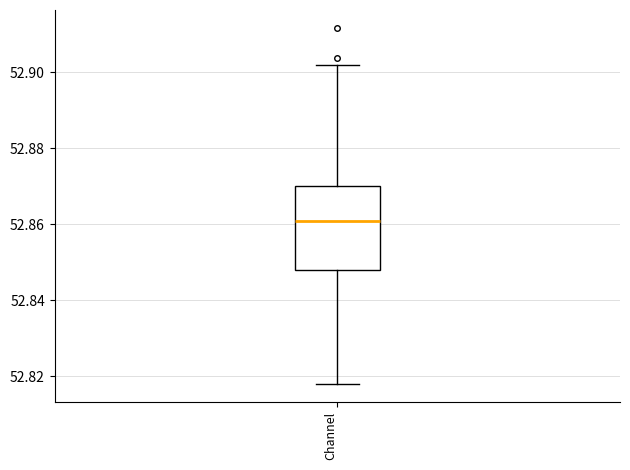

Read this box plot against the y-axis: the position of the median line, the range covered by the box, and the ends of both whiskers. The values are not printed on the chart, so give them approximately, as read against the axis.

median 52.860, box 52.848 to 52.870, whiskers 52.818 to 52.902